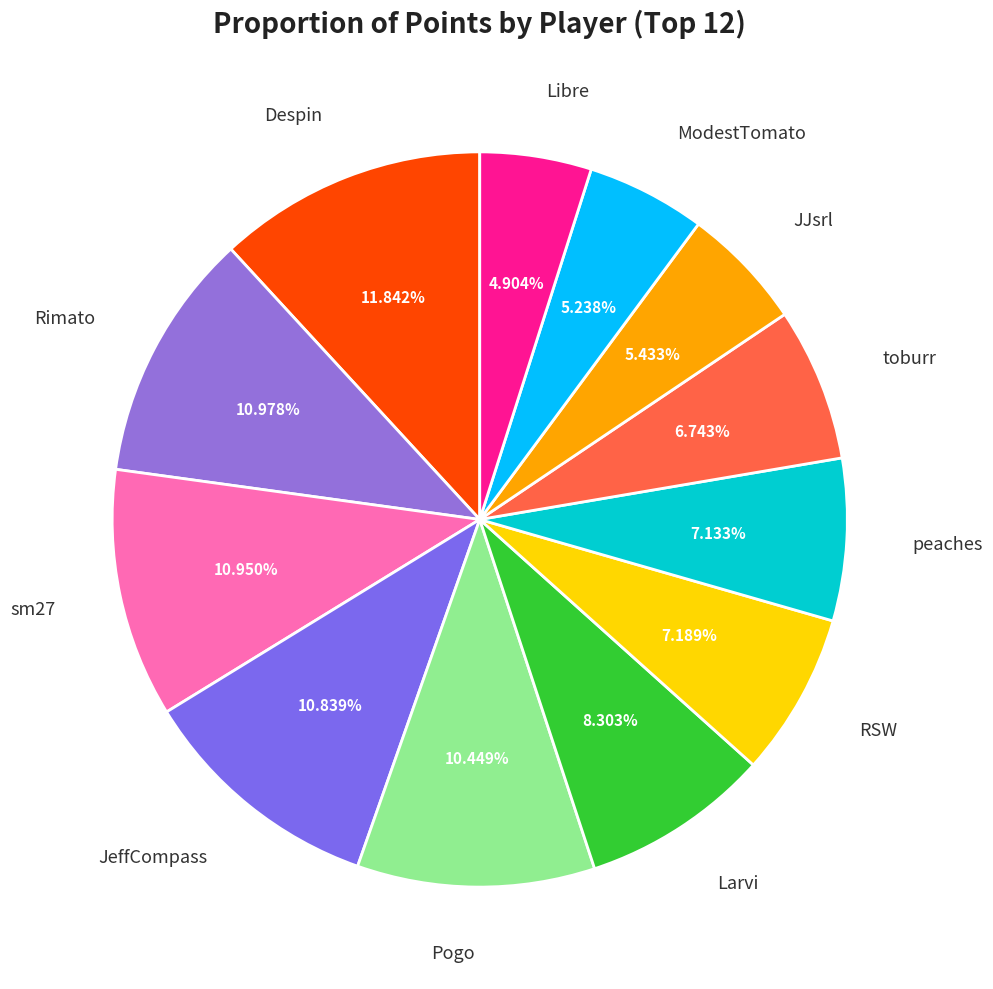

To the nearest percent, what portion does Larvi represent?

8%